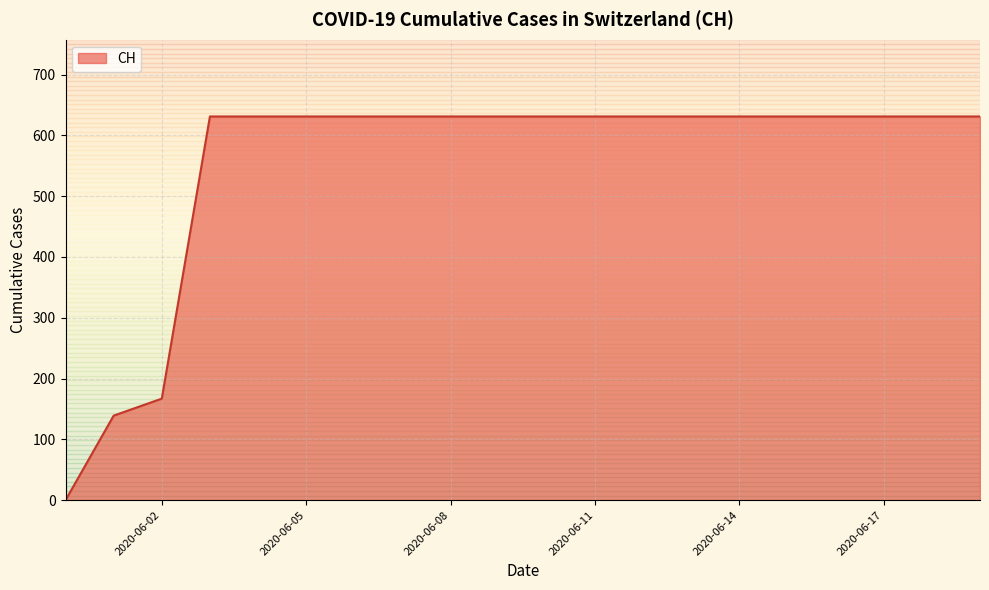

What is the greatest value displayed?

631